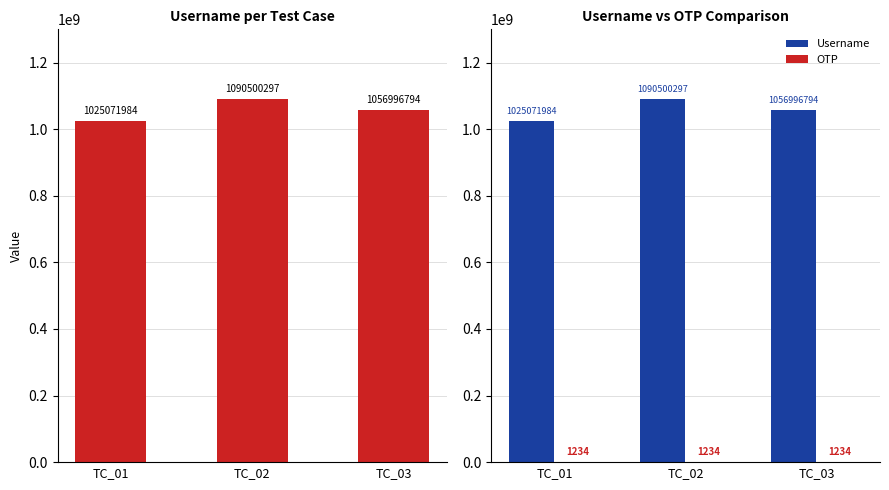

Reading left to right, extract all data points from this chart.

Username: 1025071984	1090500297	1056996794
OTP: 1234	1234	1234